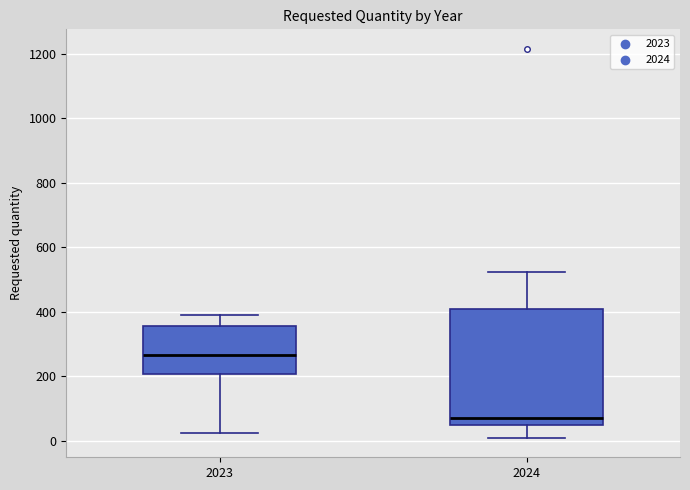

Which box has the highest median line?

2023